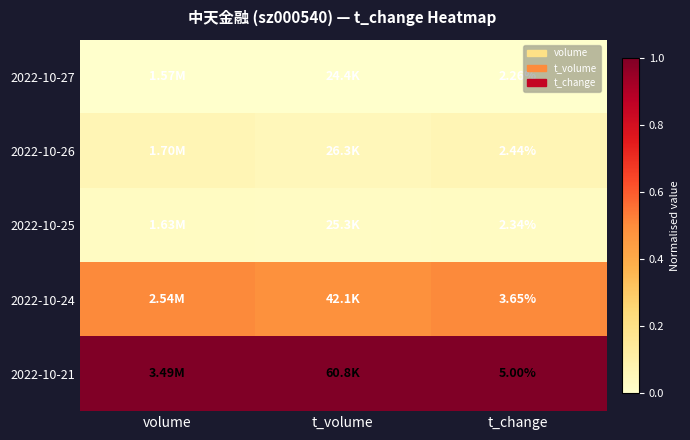

The 2022-10-24 series shows 0.1 at t_volume. True or false?

False